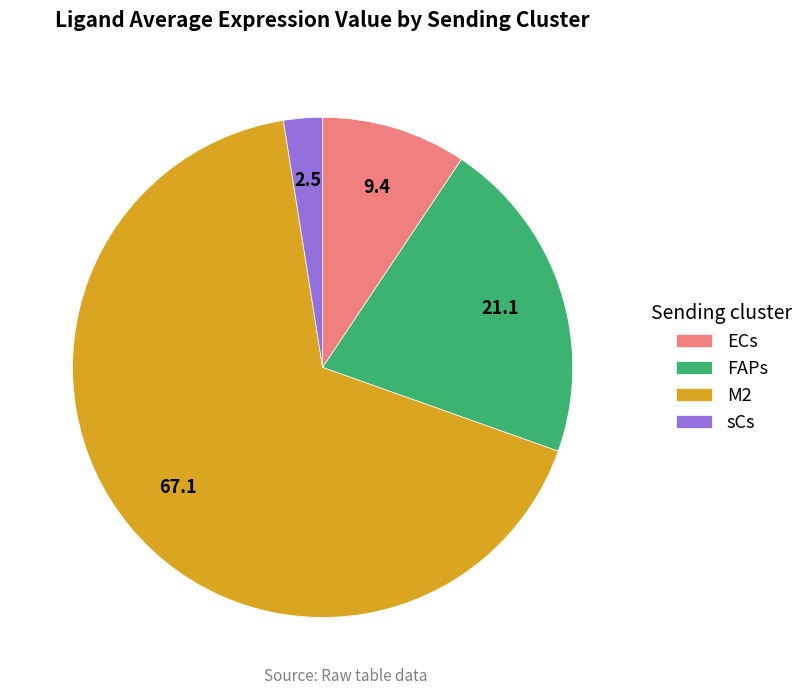

Do sCs and ECs together represent more than half of the pie?

No